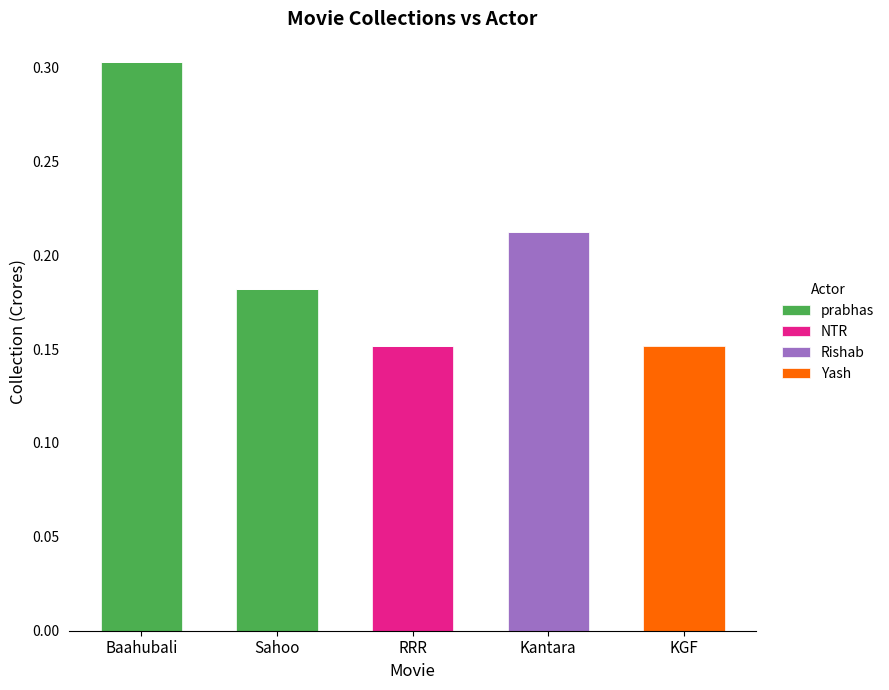

True or false: prabhas has a value of 0.2 at Kantara.

False